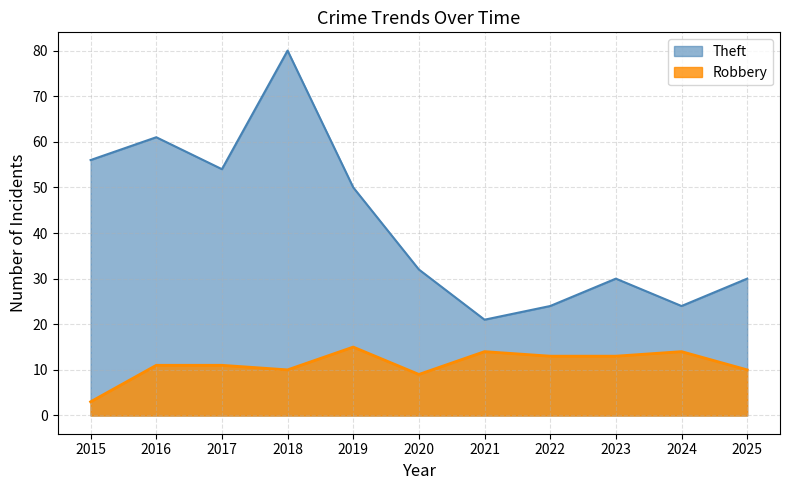

At which category does the chart reach its minimum across all series?

2015